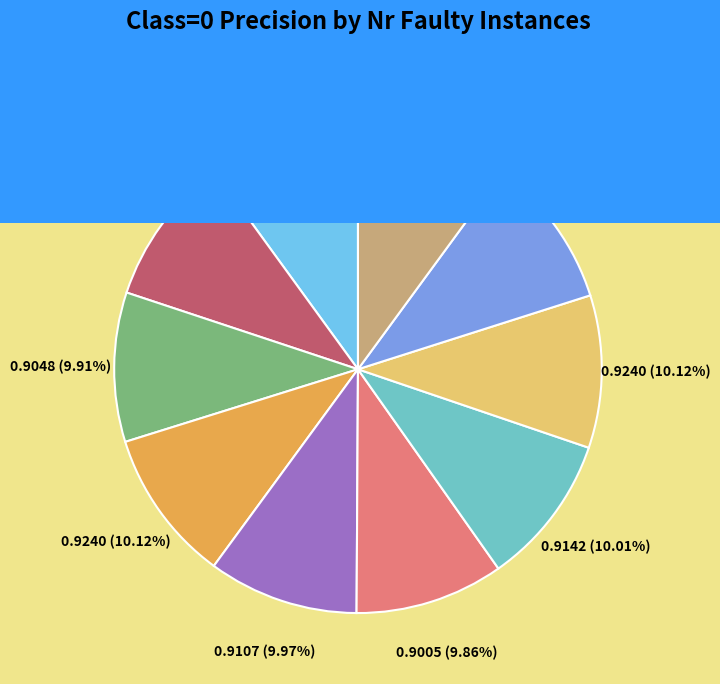

Does any single category account for the majority?

No